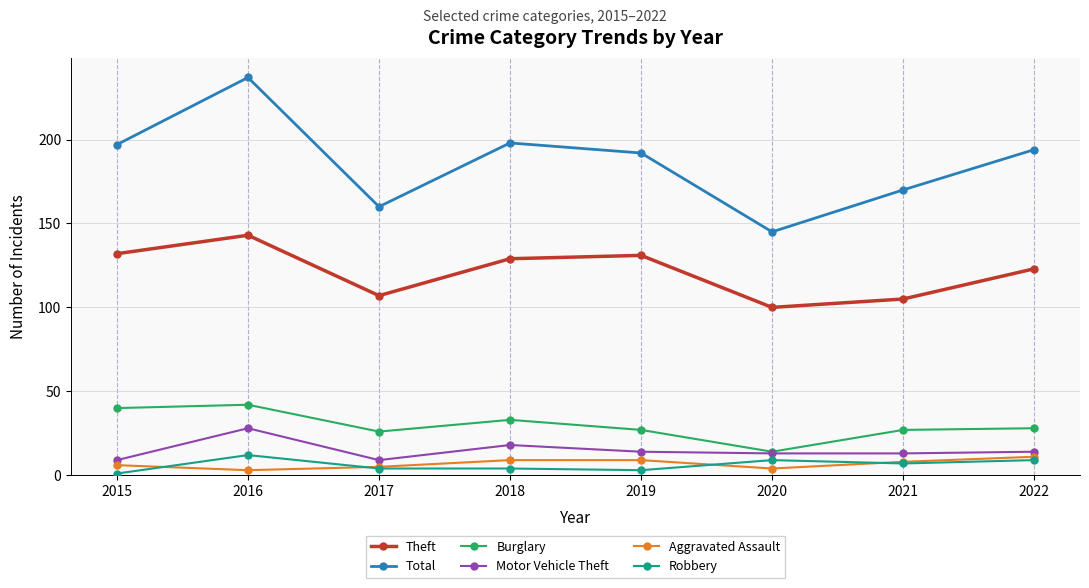

Reading left to right, what are all the values shown in this chart?

Theft: 132	143	107	129	131	100	105	123
Total: 197	237	160	198	192	145	170	194
Burglary: 40	42	26	33	27	14	27	28
Motor Vehicle Theft: 9	28	9	18	14	13	13	14
Aggravated Assault: 6	3	5	9	9	4	8	11
Robbery: 1	12	4	4	3	9	7	9